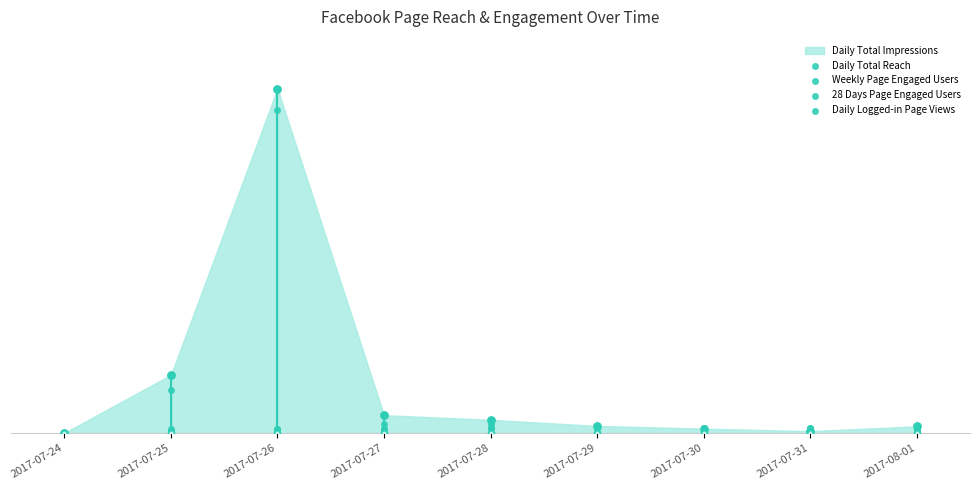

At how many categories does at least one series exceed 5224?

1